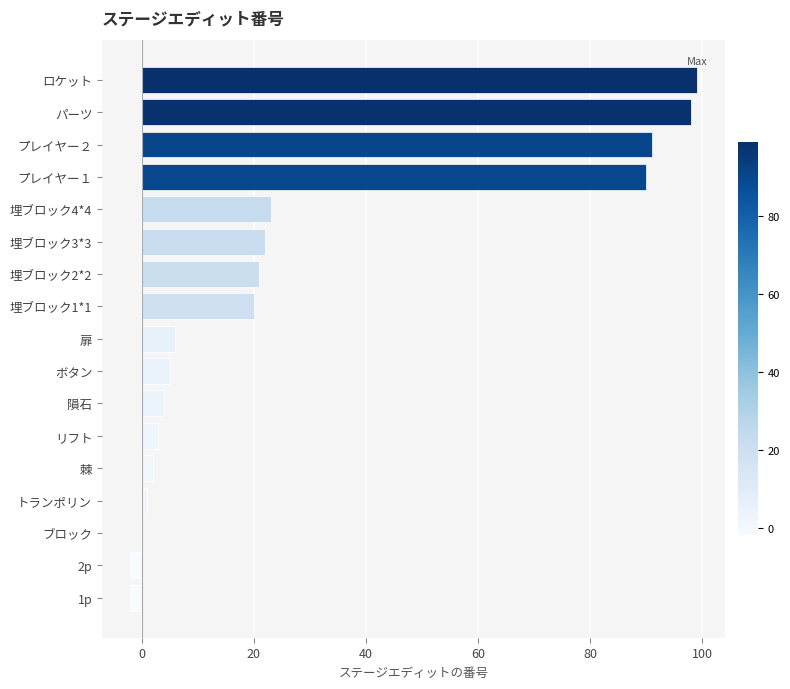

What is the maximum value shown in the chart?

99